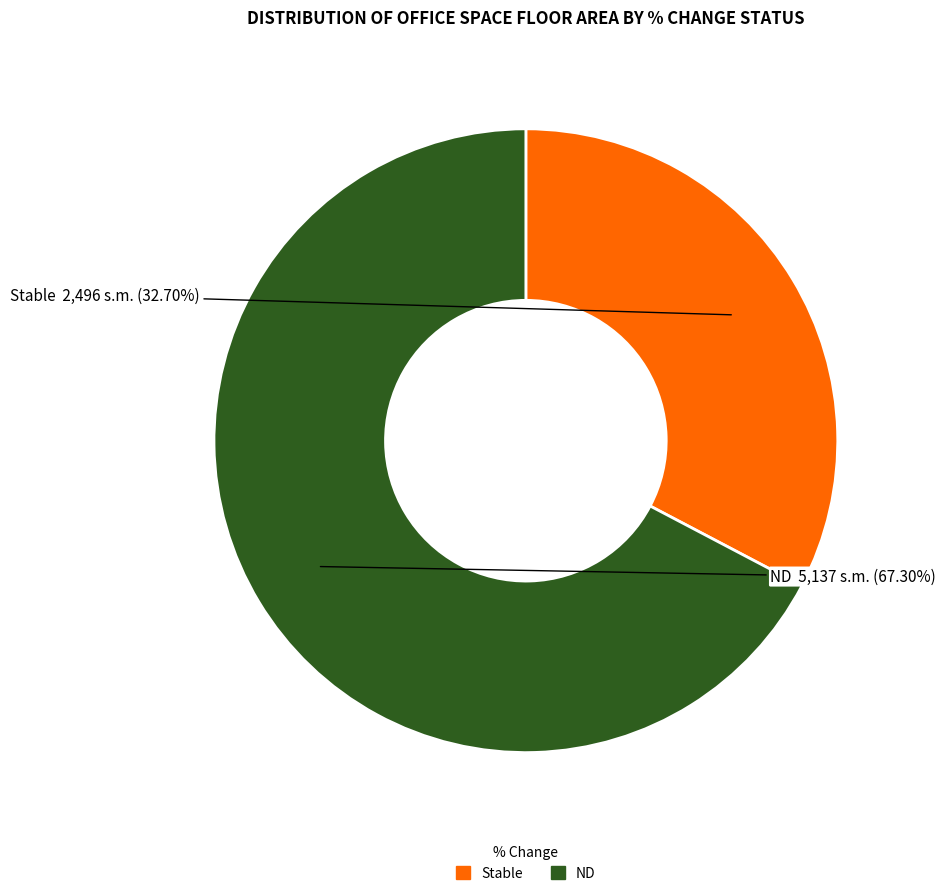

Is there any slice that represents more than half of the pie?

Yes